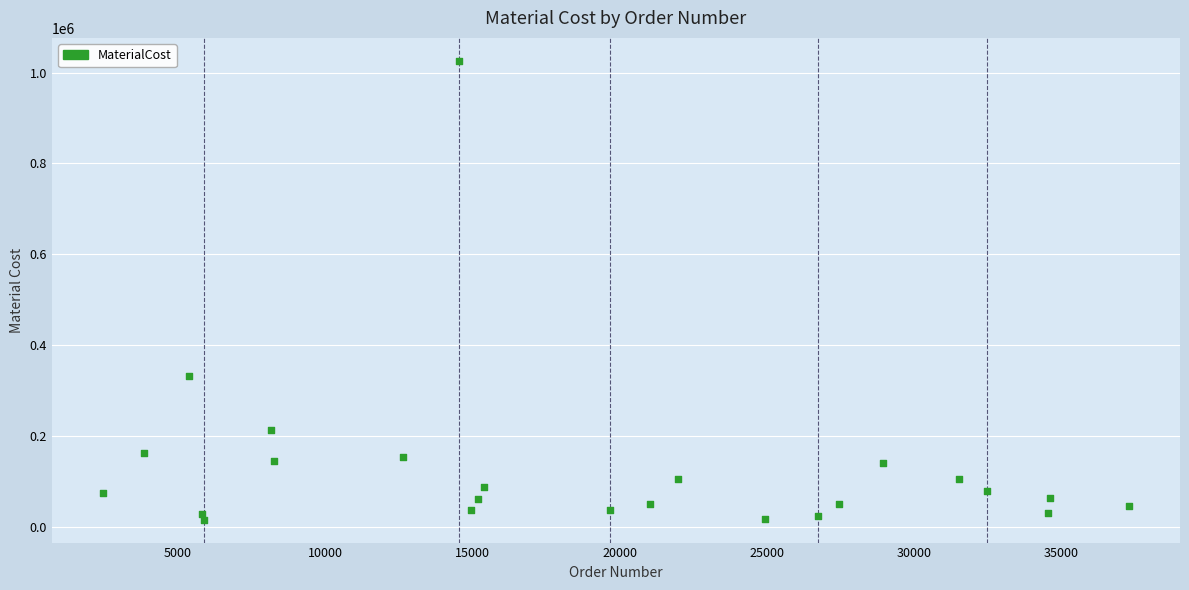

What Y value in the scatter plot is closest to 520903?

331920.0